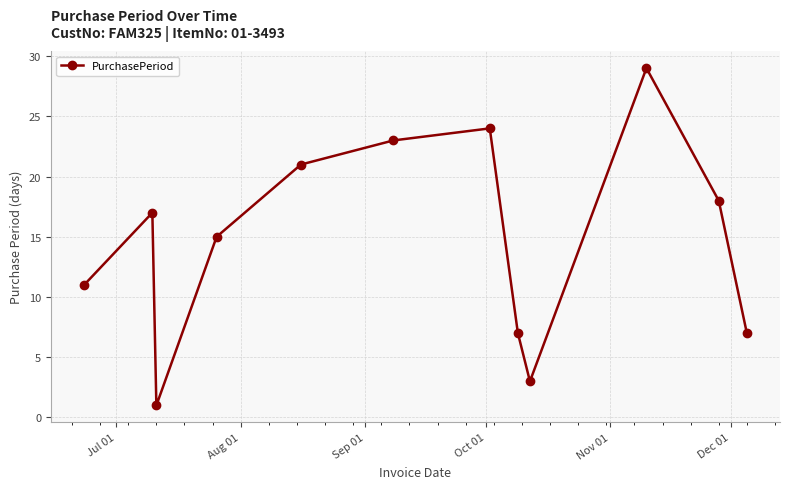

What is the greatest value displayed?

29